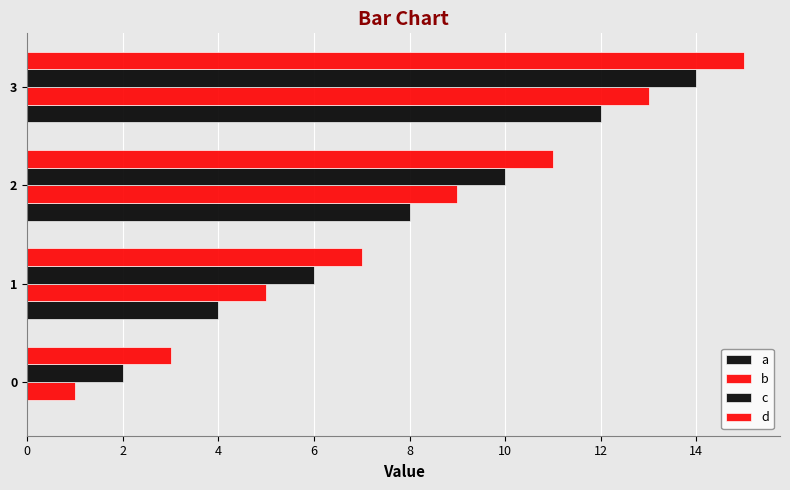

How many distinct data groups are displayed?

4